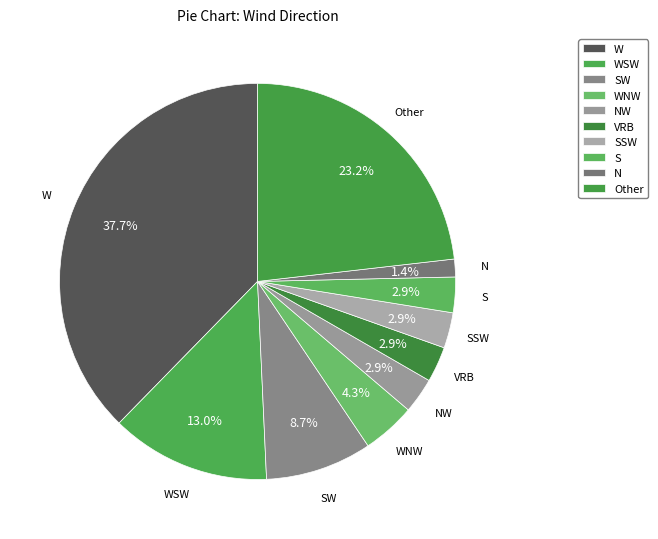

What percentage is NOT represented by NW?

97.1%